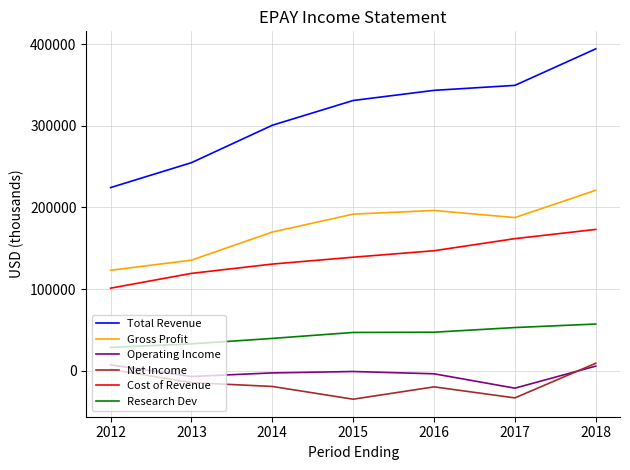

What is the difference between the highest and lowest values at 2015?

365600